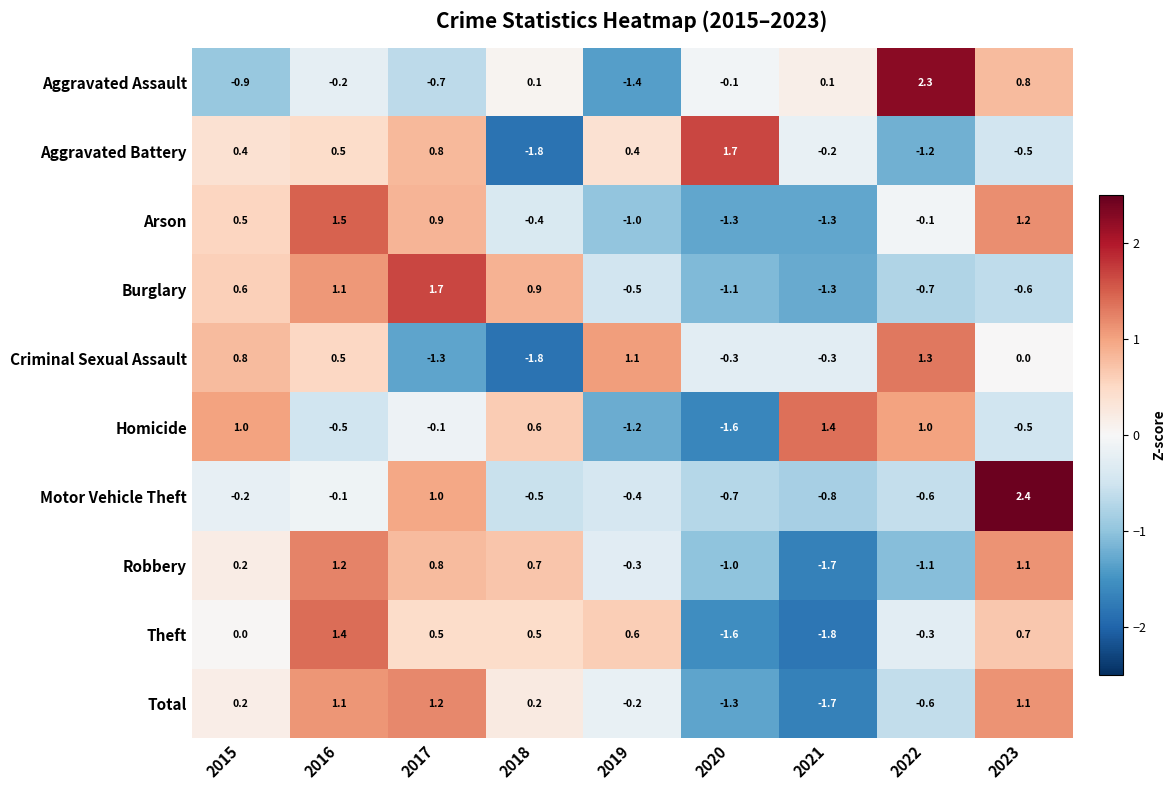

Between 2015 and 2018, which series saw the biggest shift?

Criminal Sexual Assault